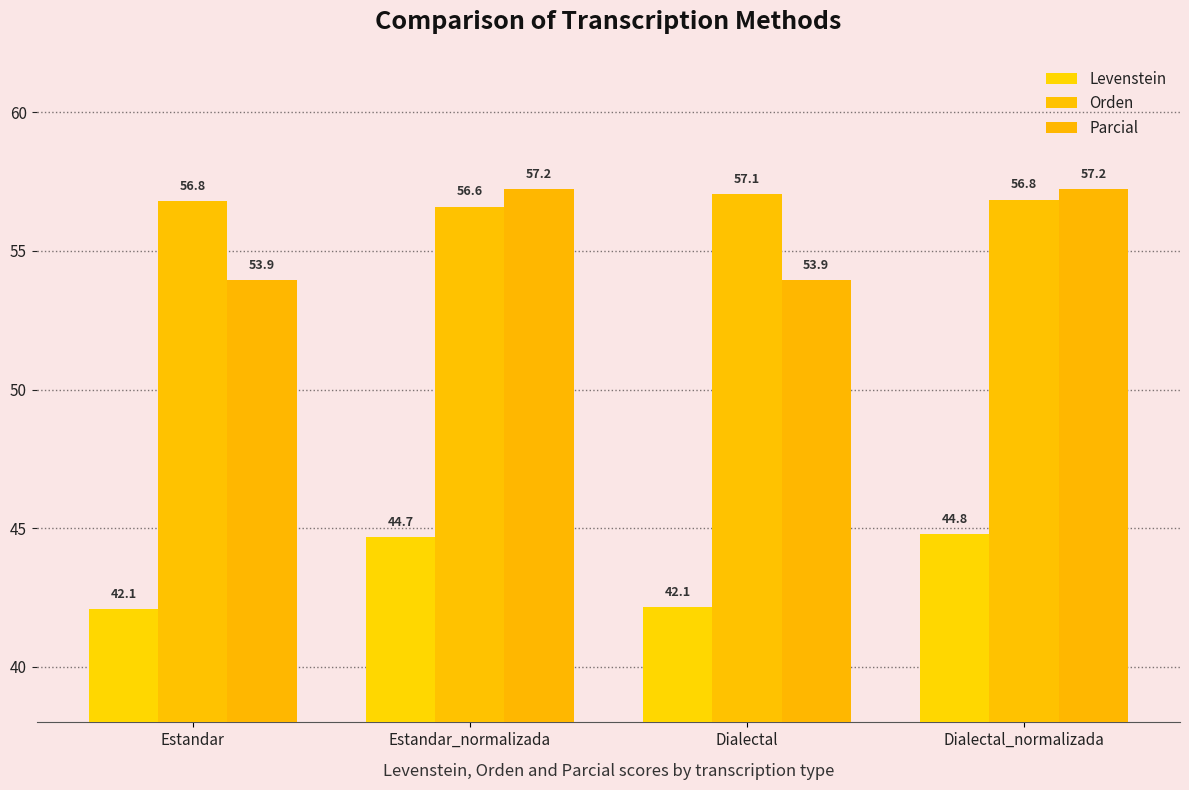

At which category is the sum across all series the highest?

Dialectal_normalizada